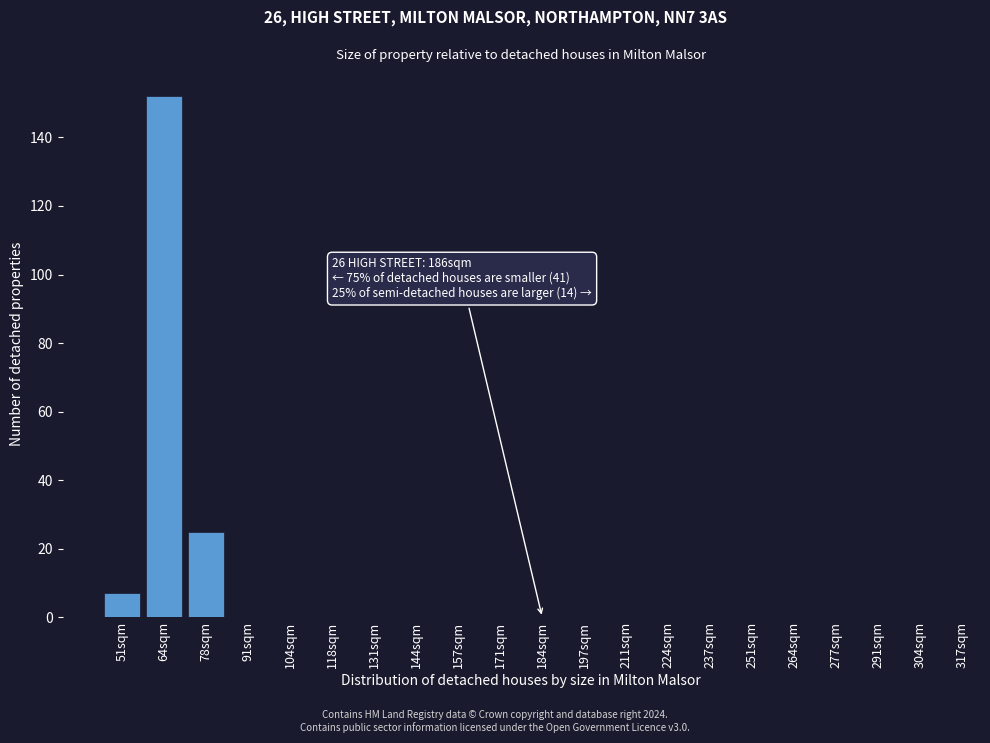

Reading left to right, transcribe all the data shown in this chart.

51sqm=7	64sqm=152	78sqm=25	91sqm=0	104sqm=0	118sqm=0	131sqm=0	144sqm=0	157sqm=0	171sqm=0	184sqm=0	197sqm=0	211sqm=0	224sqm=0	237sqm=0	251sqm=0	264sqm=0	277sqm=0	291sqm=0	304sqm=0